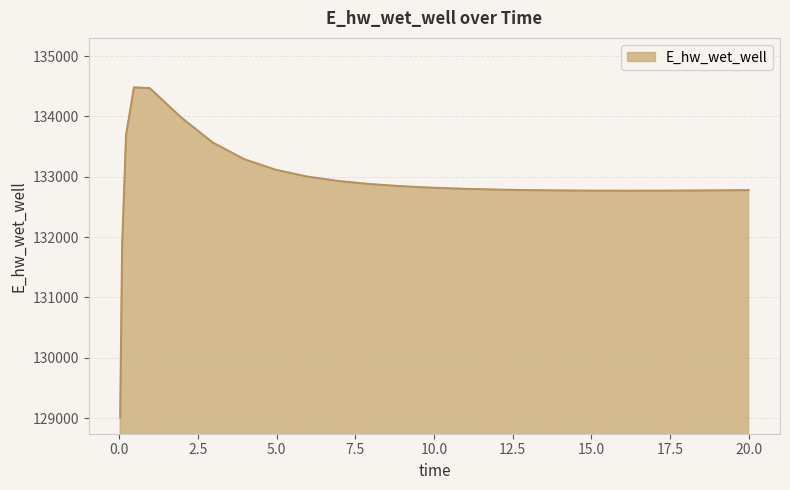

What is the greatest value displayed?

134480.7